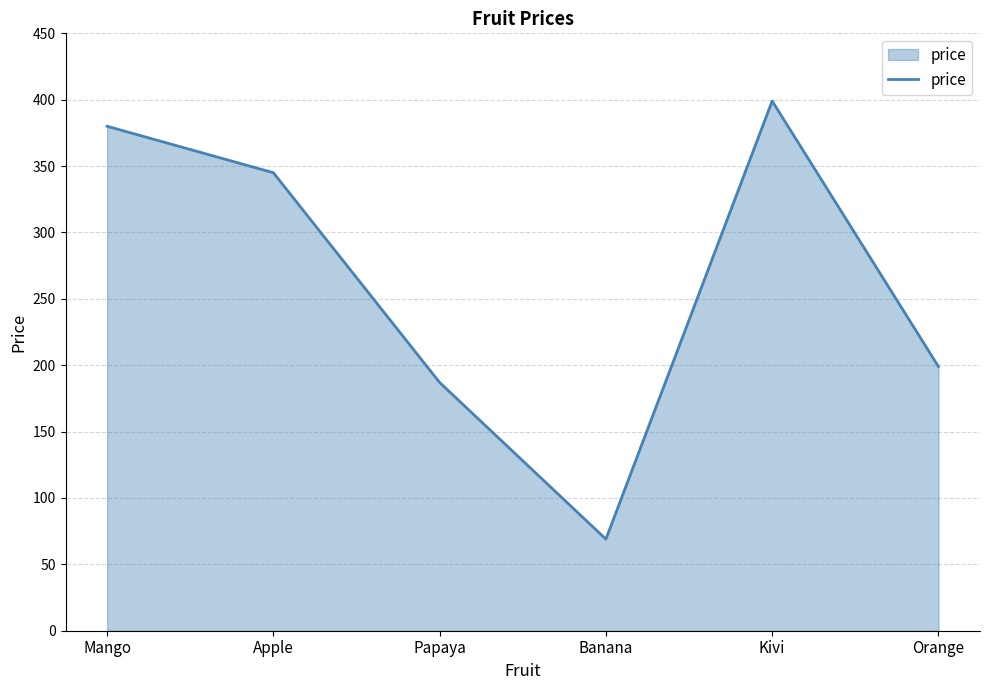

Reading left to right, extract all data points from this chart.

380	345	187	69	399	199